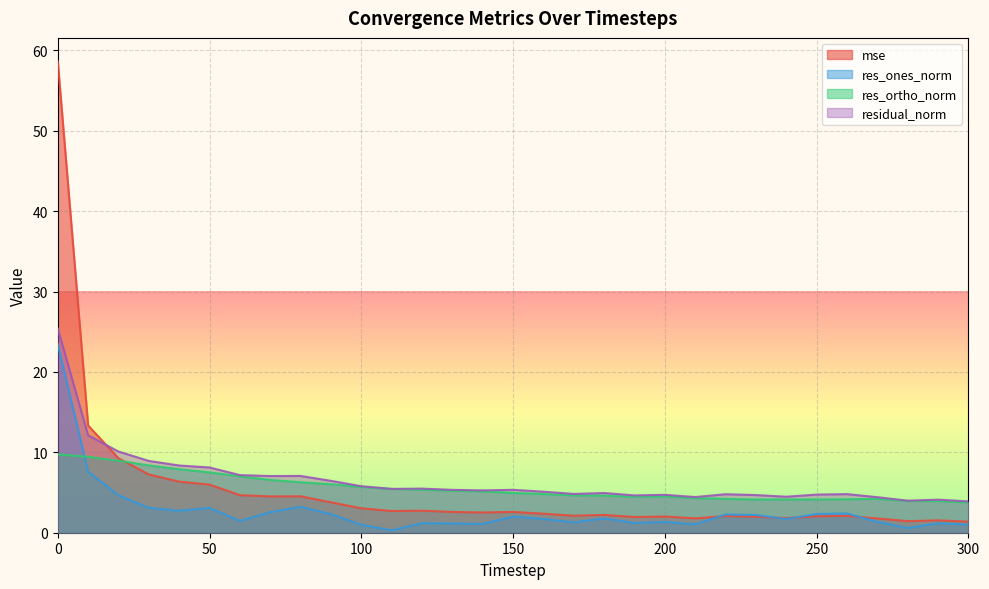

At which label is mse closest to 29?

10